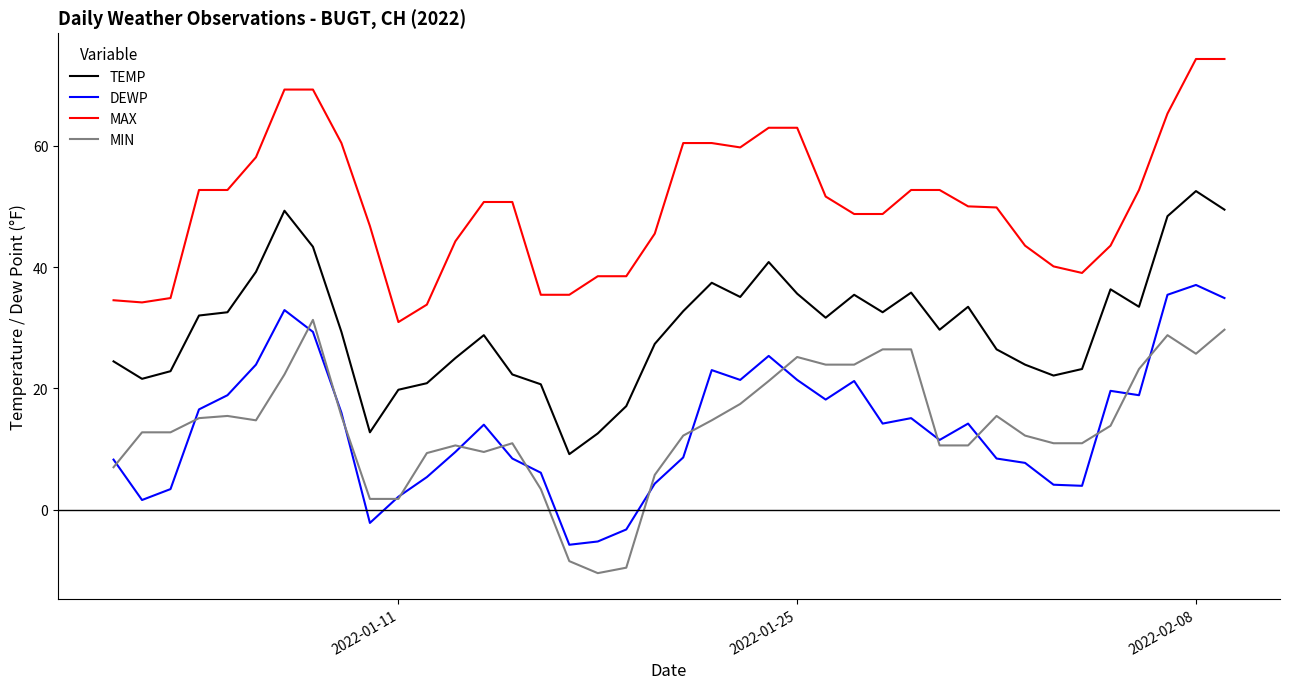

What is the minimum value for MAX?

30.9